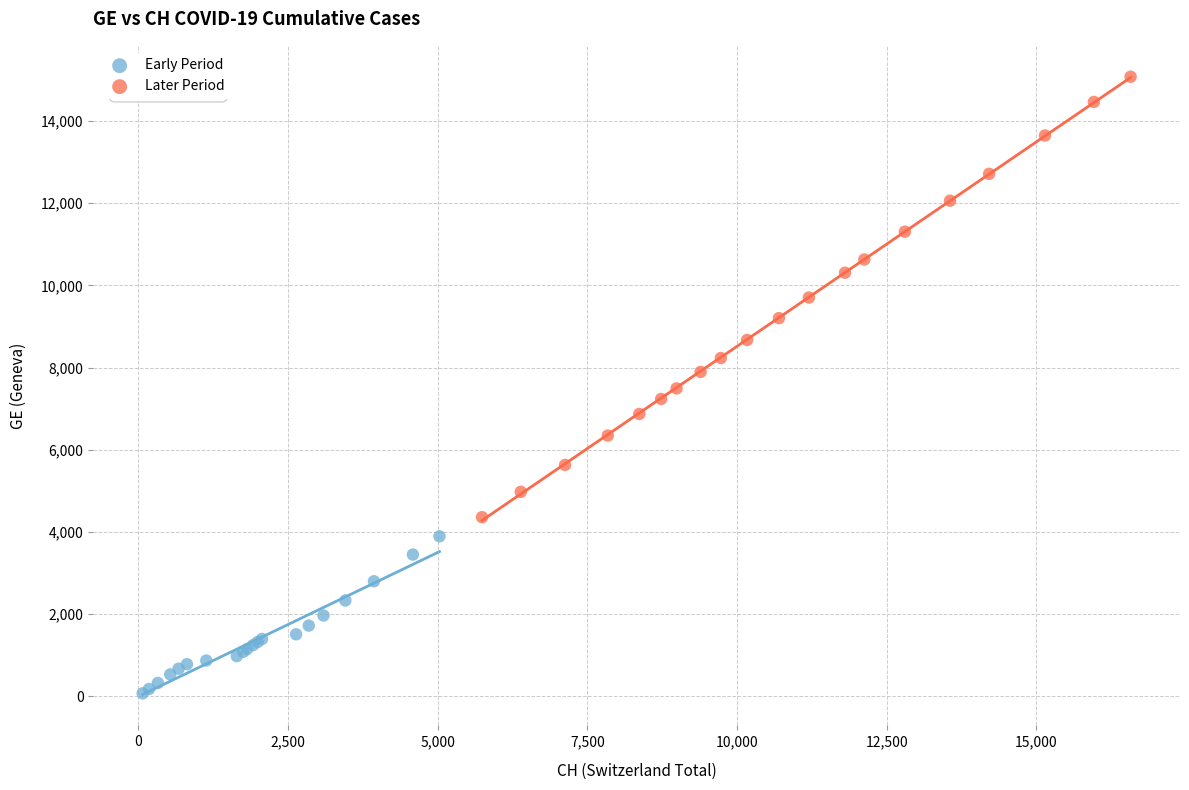

Which series contains the lowest Y value?

Early Period